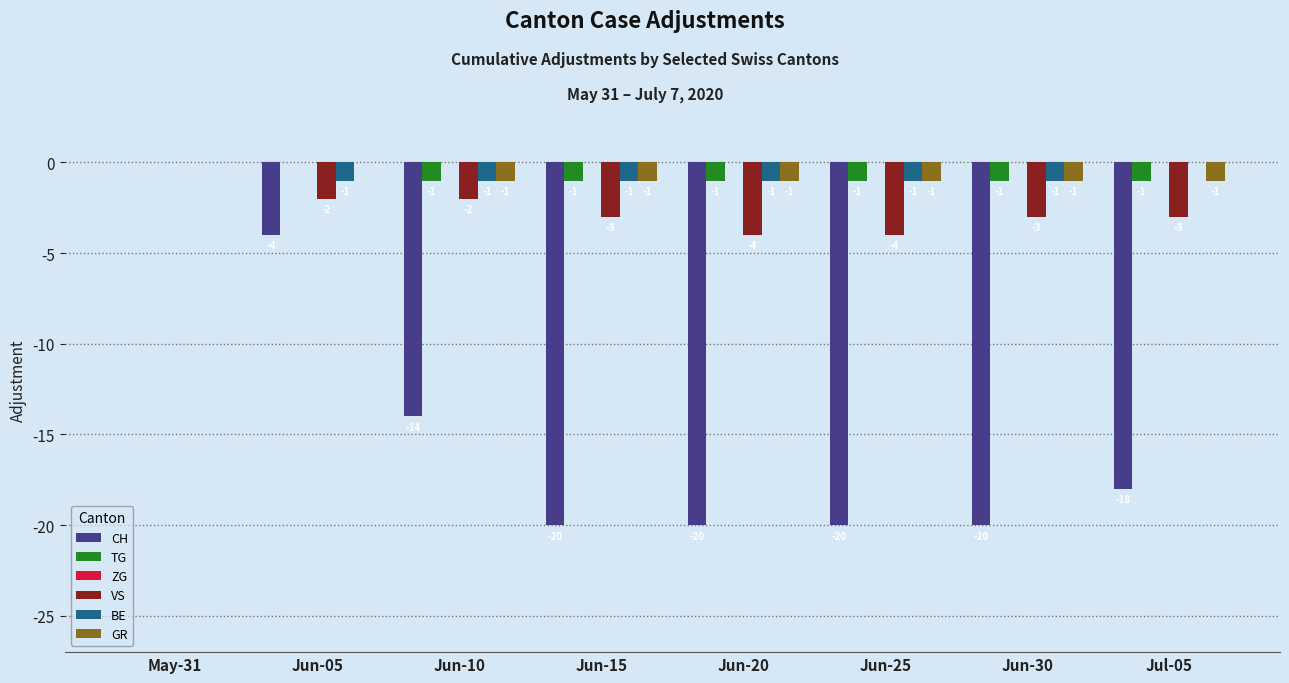

How many groups of bars are there?

8